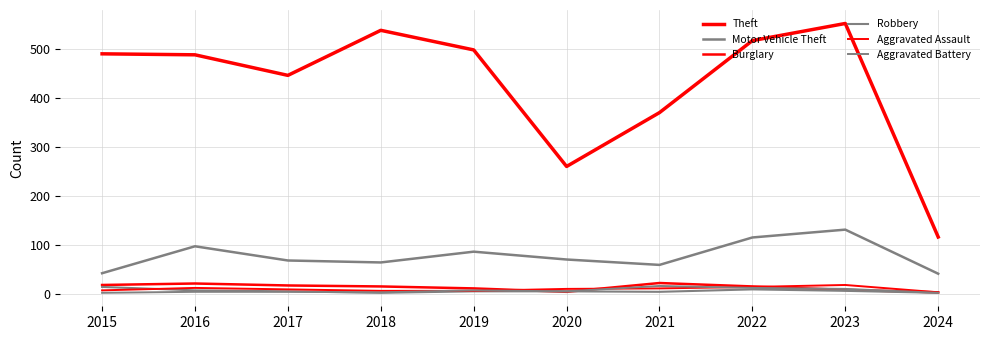

Does the chart display data point markers on the line(s)?

No